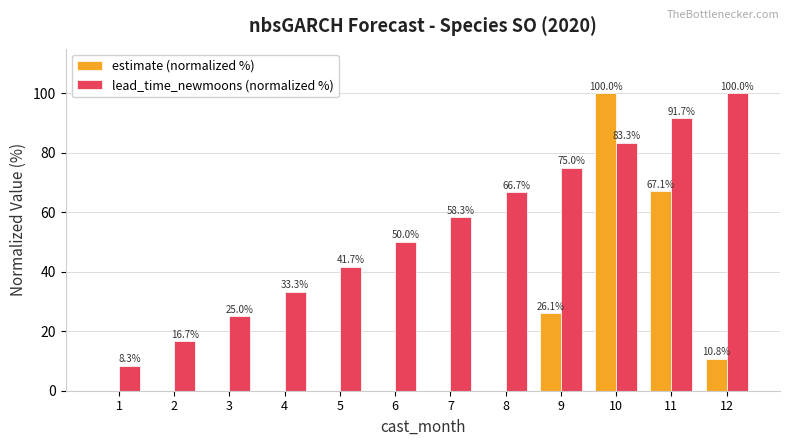

At which category is the sum across all series the highest?

10